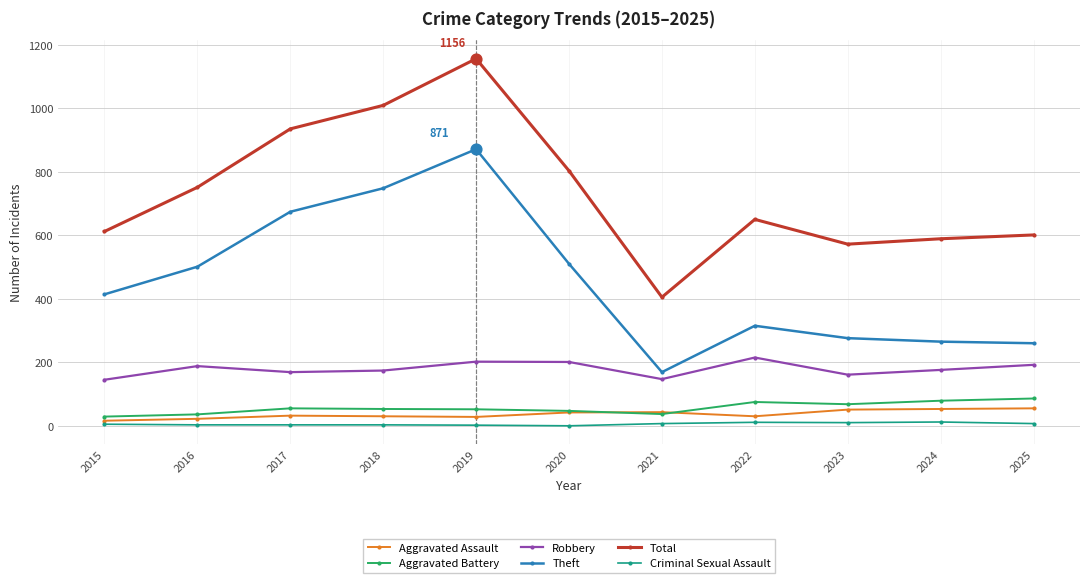

Which series has the widest spread of values?

Total